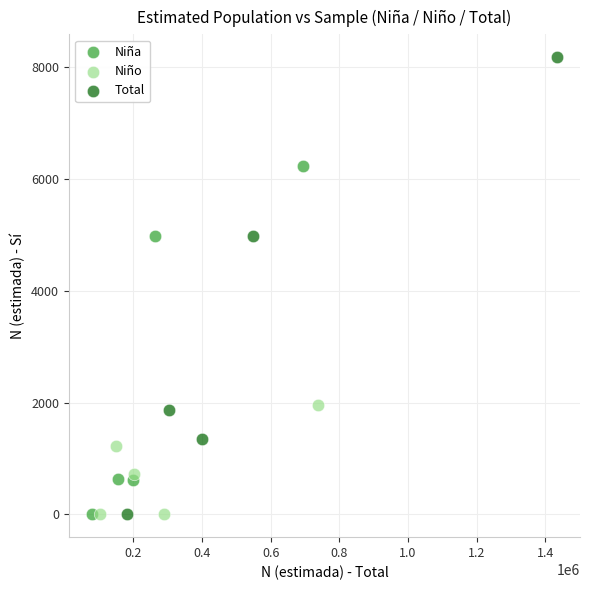

Which series reaches the maximum Y coordinate?

Total